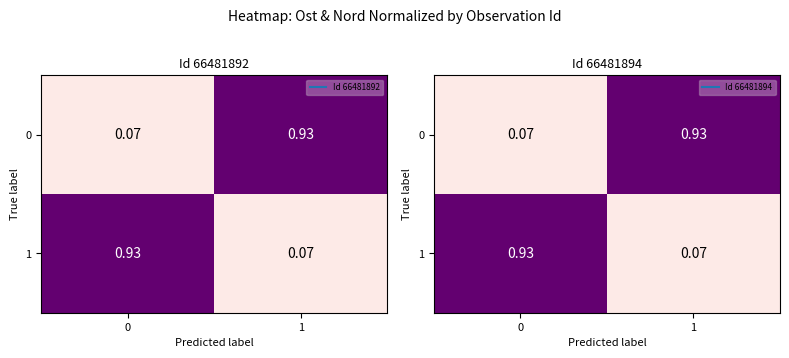

At how many categories does at least one series exceed 0?

2